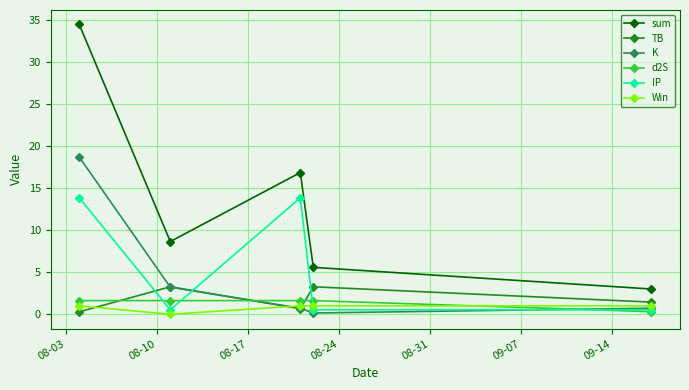

What is the value of the IP point at the 3rd from the left?

13.9